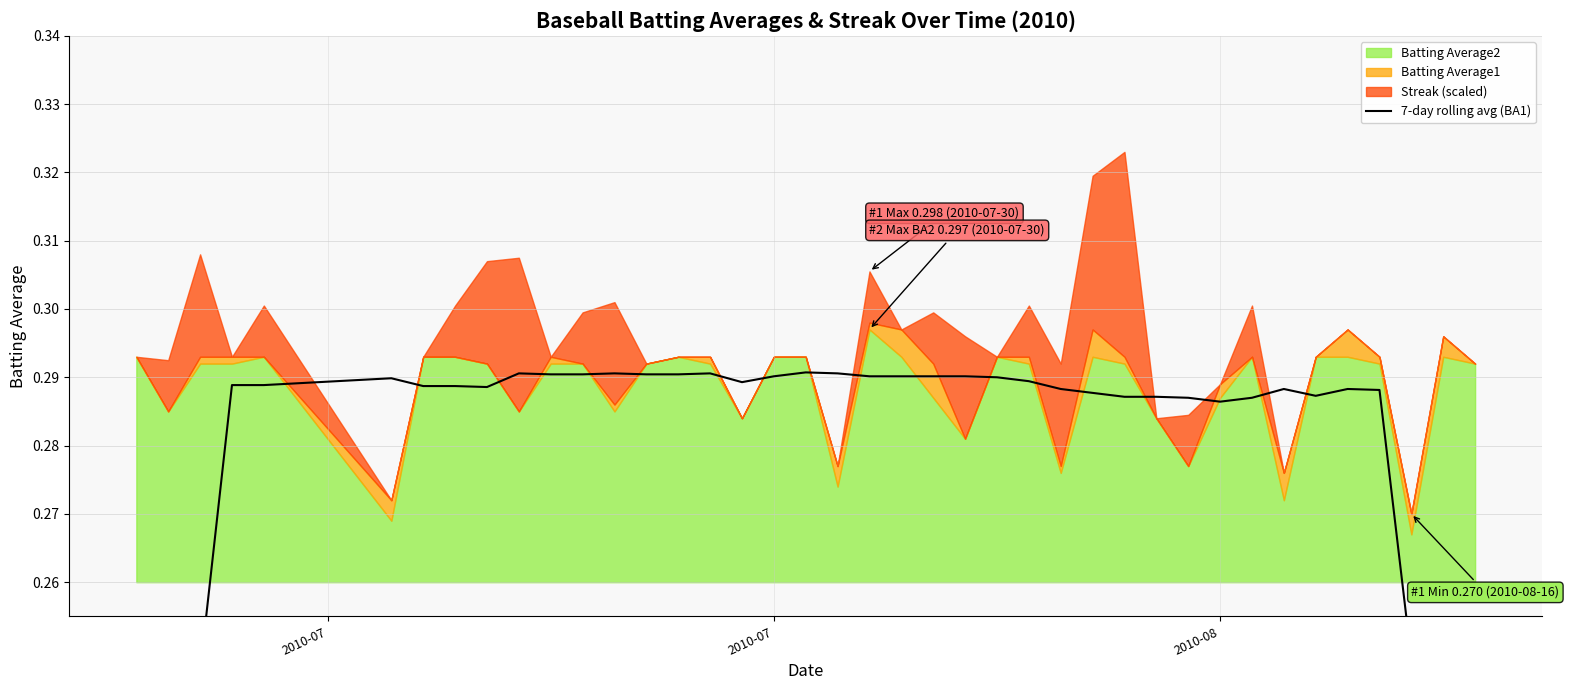

What is the value of the 9th point from the left?

0.3